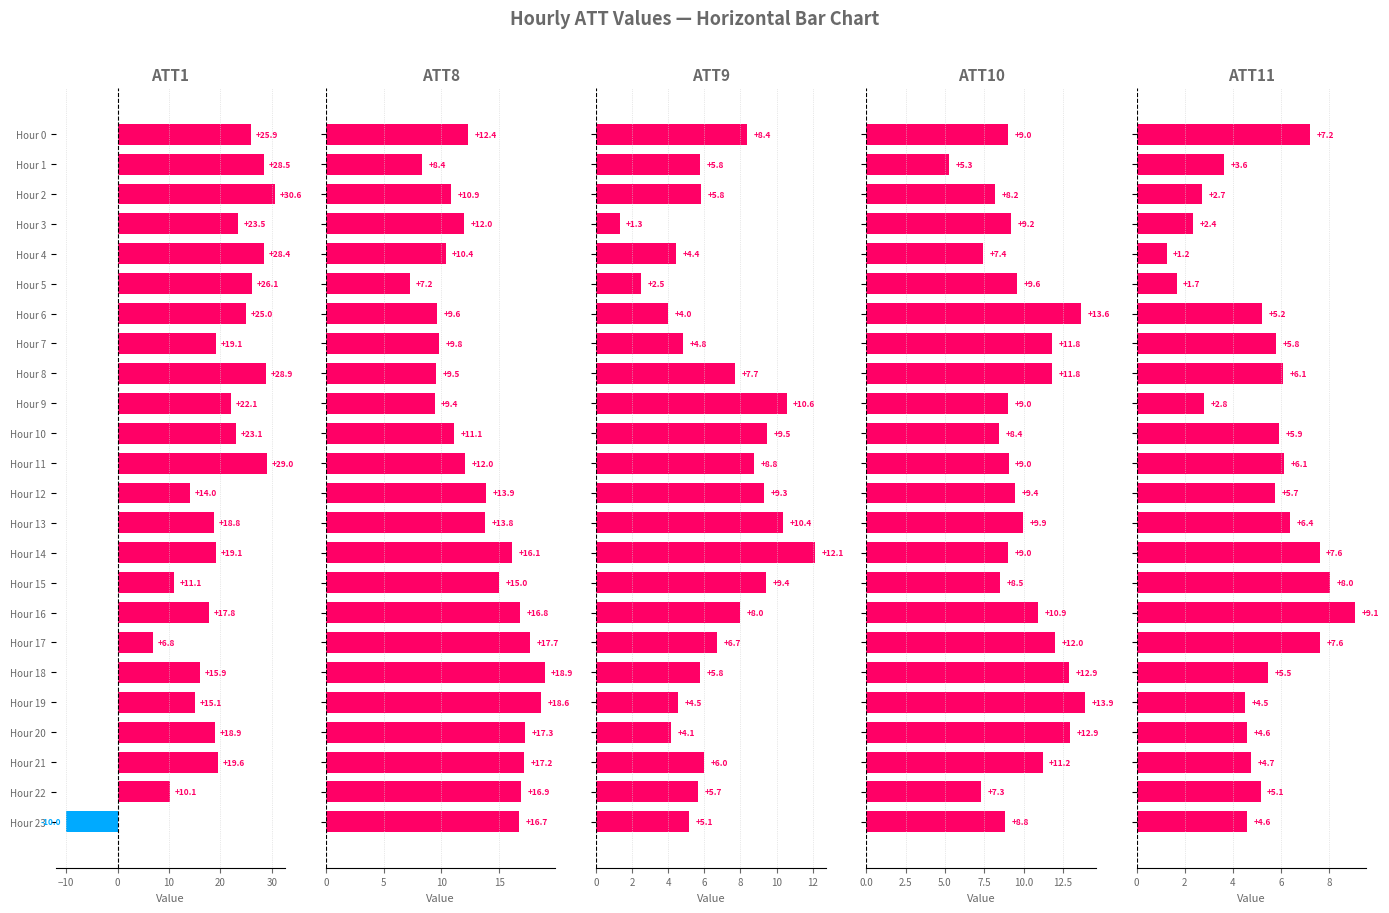

How many groups of bars are there?

24